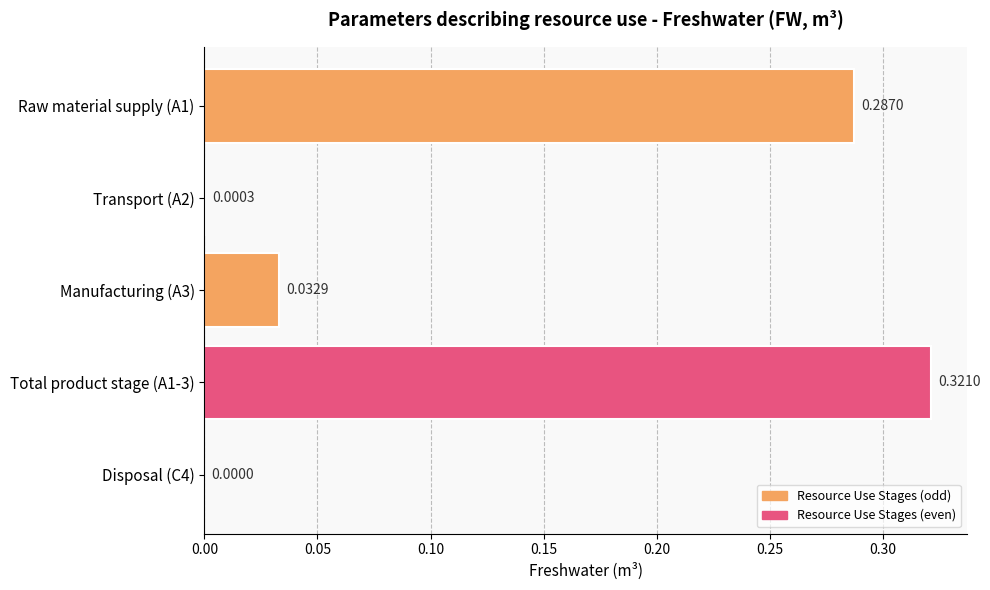

How many categories are shown in the chart?

5